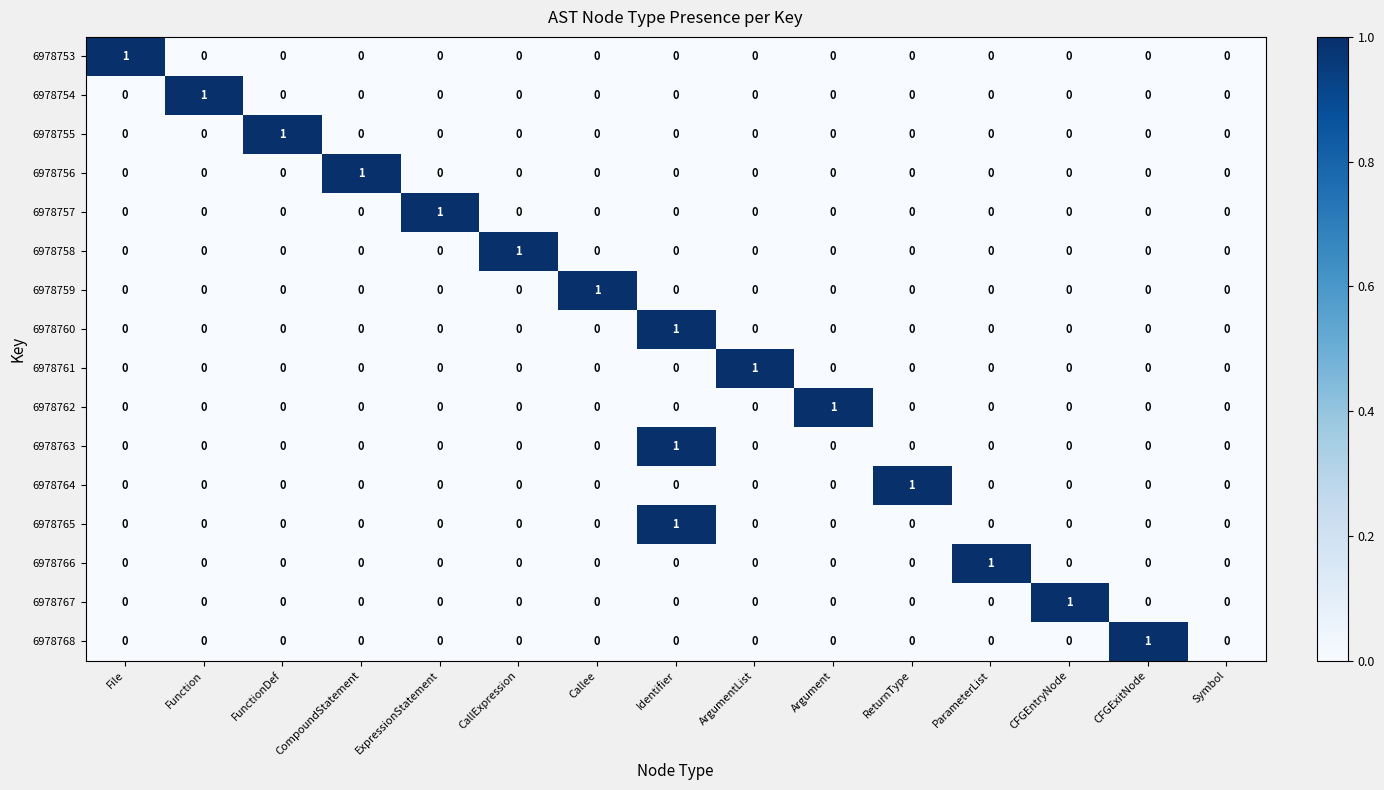

The 6978757 series shows 0 at Callee. True or false?

True